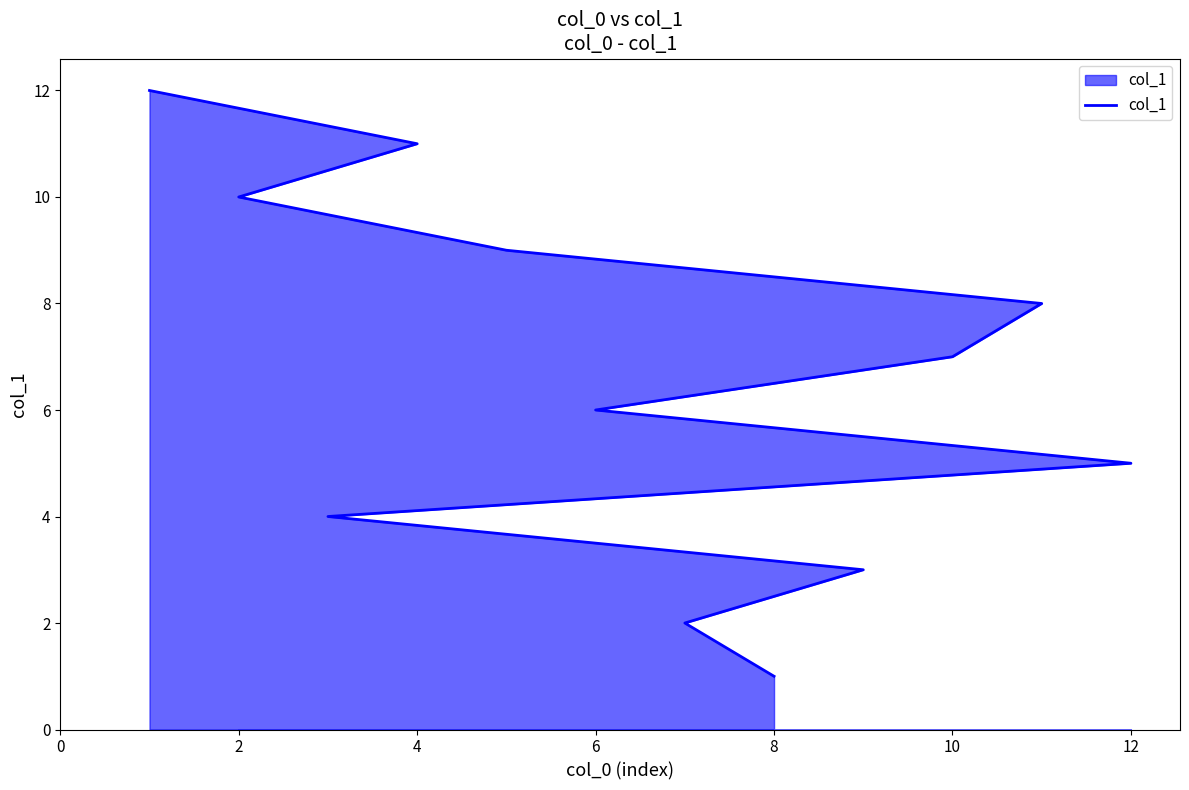

True or false: there are more than 0 points higher than both neighbors.

False